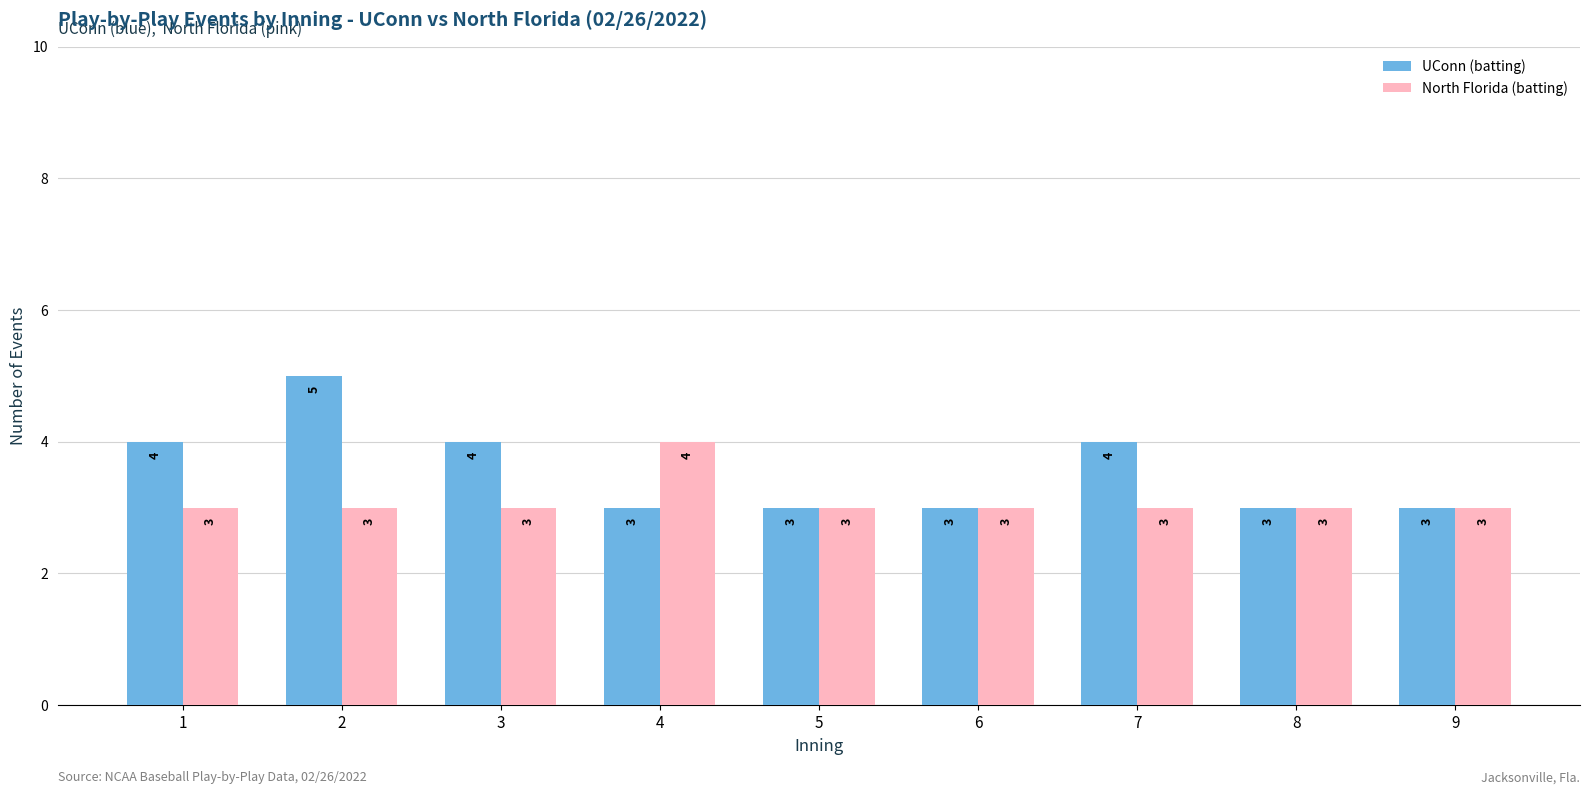

Which series has the largest range (max minus min)?

UConn (batting)